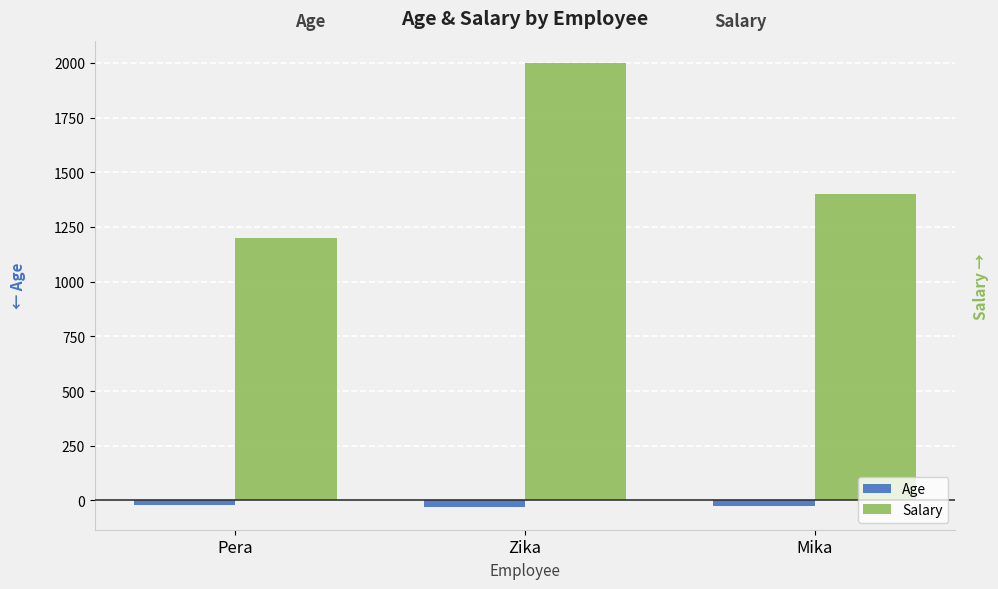

Does the chart contain stacked bars?

No